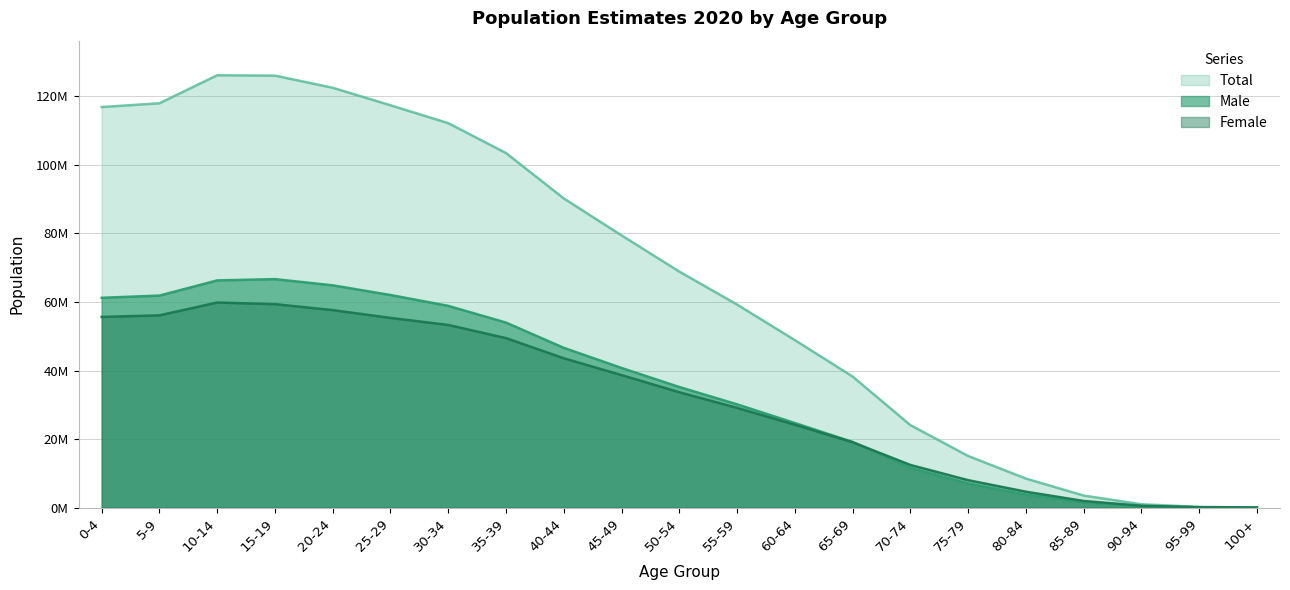

What is the difference between the maximum and minimum values in the Male series?

66653614